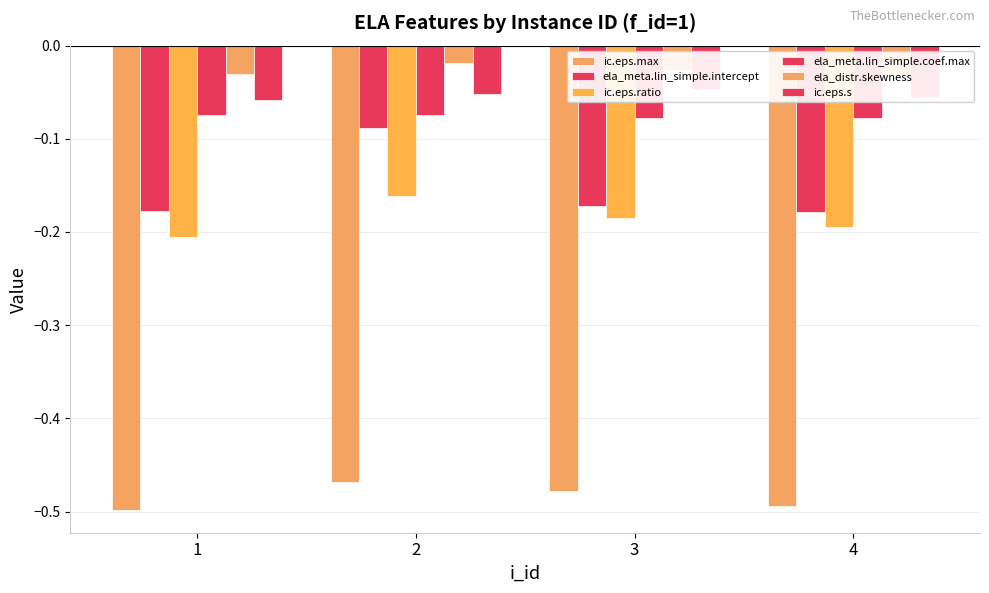

What is the sum of the ic.eps.ratio values at 4 and 2?

-0.4